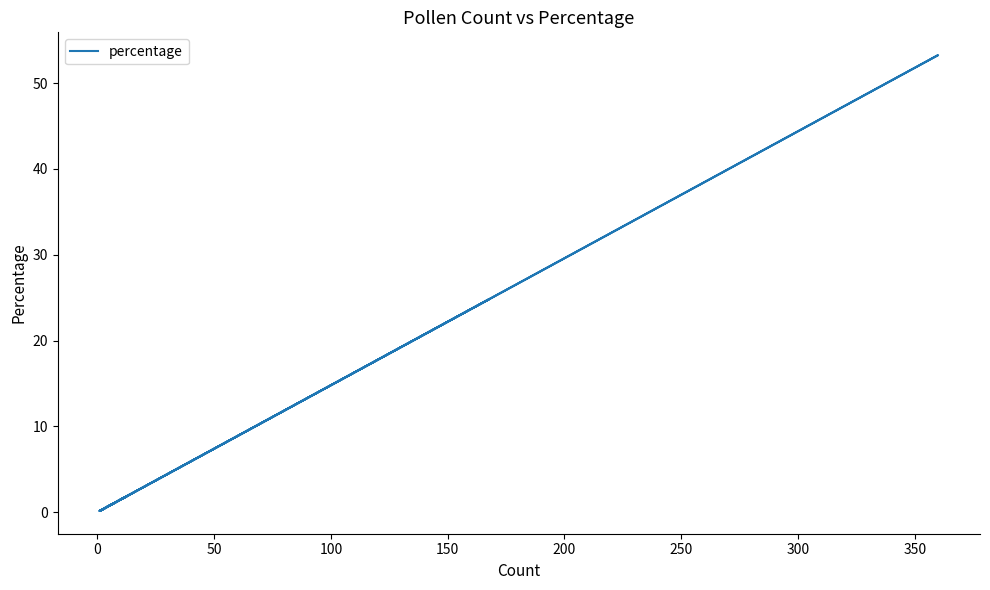

What is the value of the 16th point from the left?

0.1